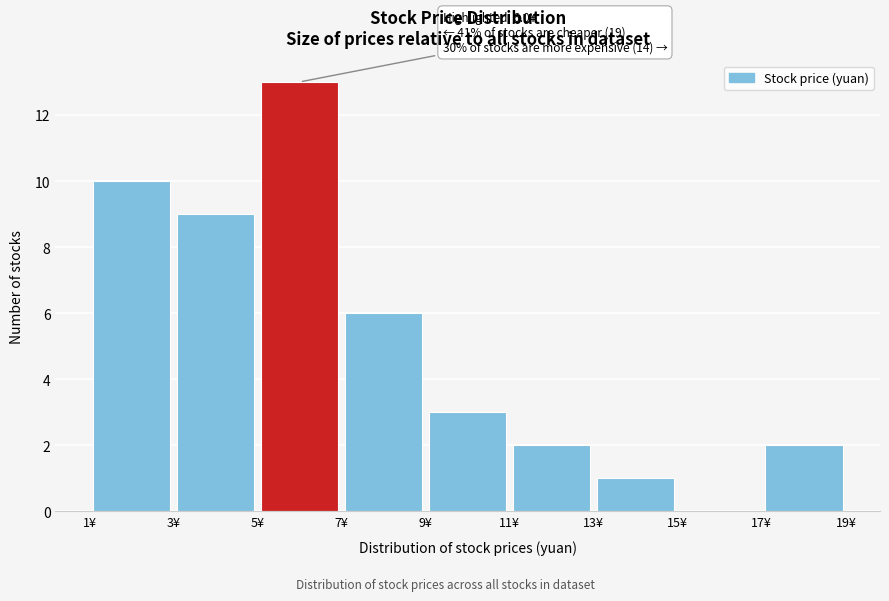

Over which range of the x-axis is the bar tallest?

5 to 7